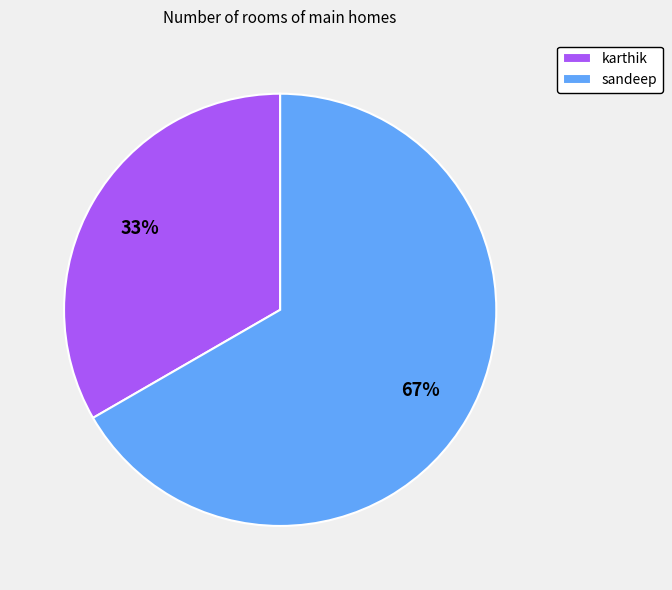

How many slices are in this pie chart?

2